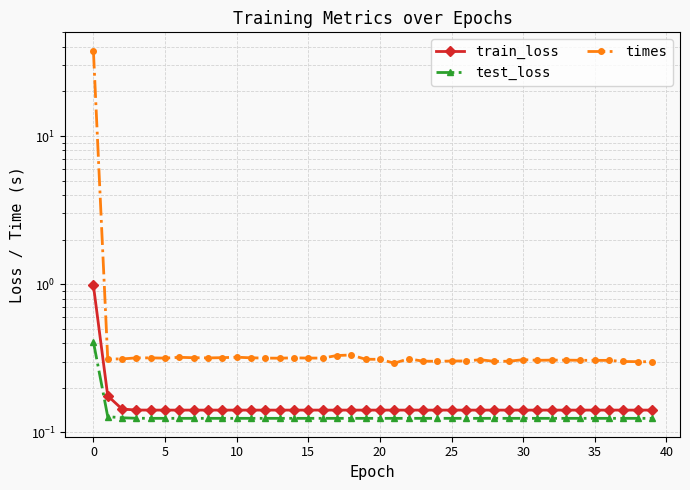

How many lines are shown in the chart?

3